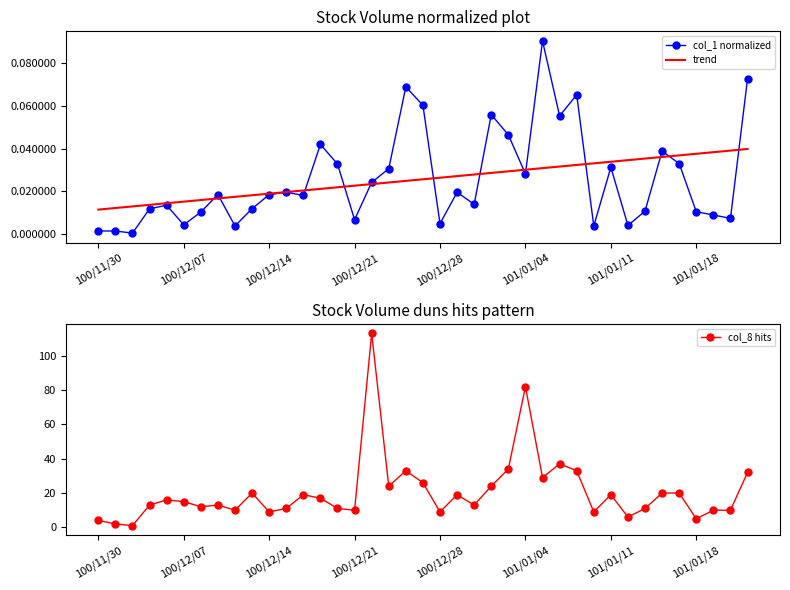

What is the maximum value for col_8 hits?

113